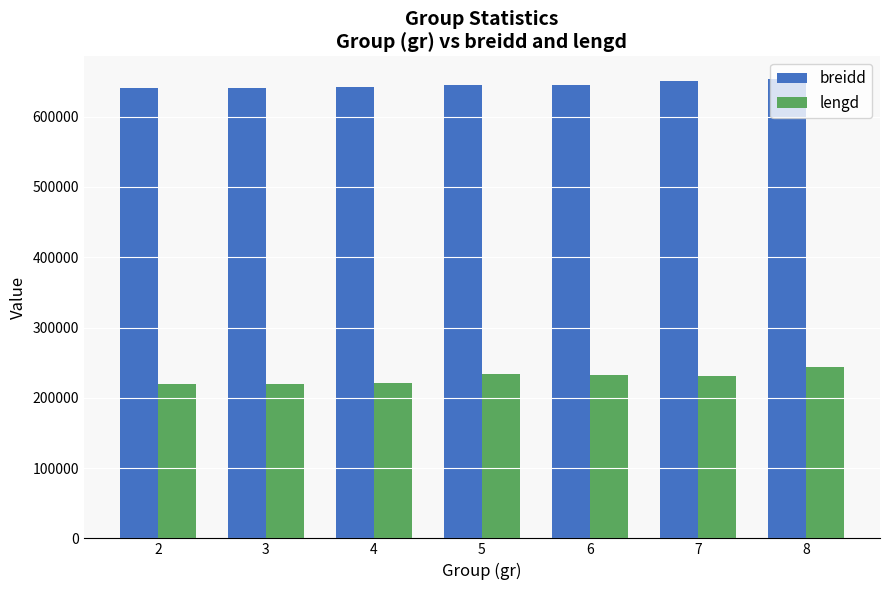

What is the total value across all series at 3?

861740